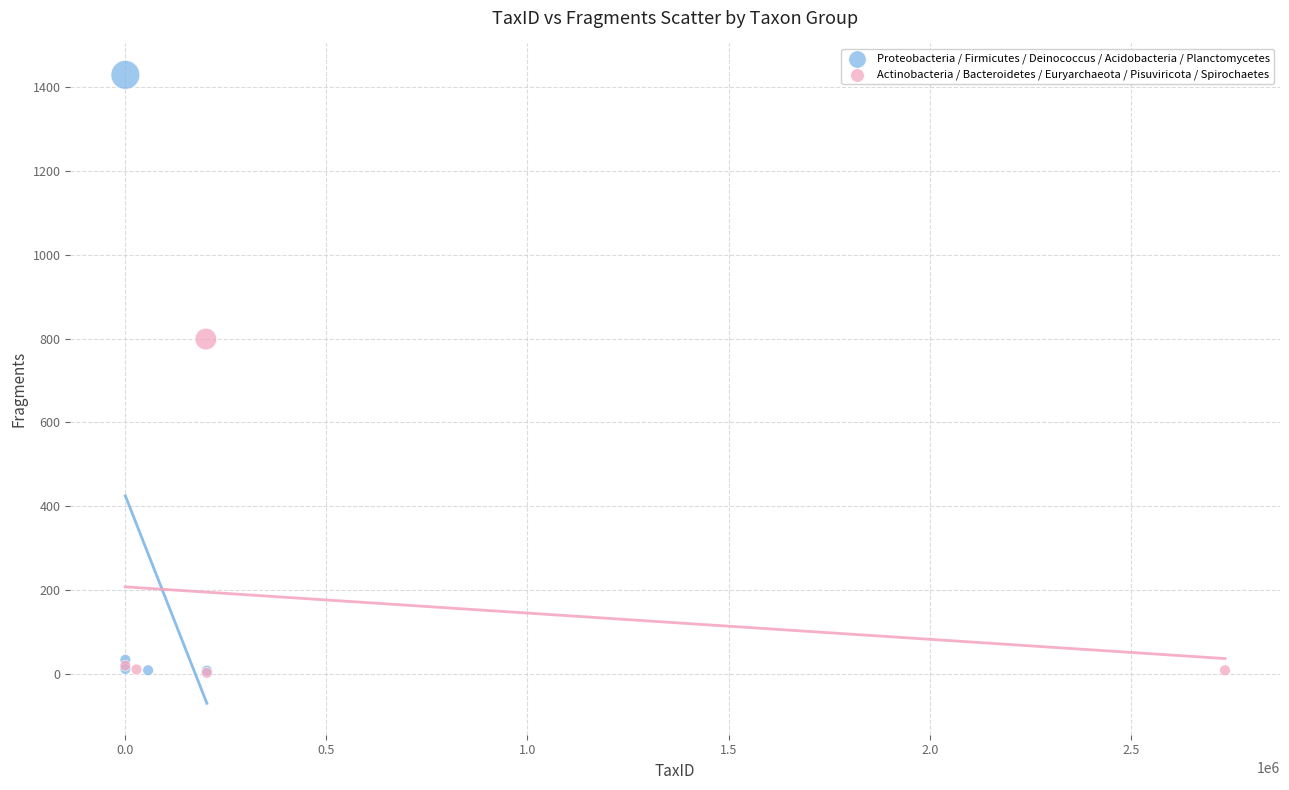

Which series has the widest spread of Y values?

Proteobacteria / Firmicutes / Deinococcus / Acidobacteria / Planctomycetes